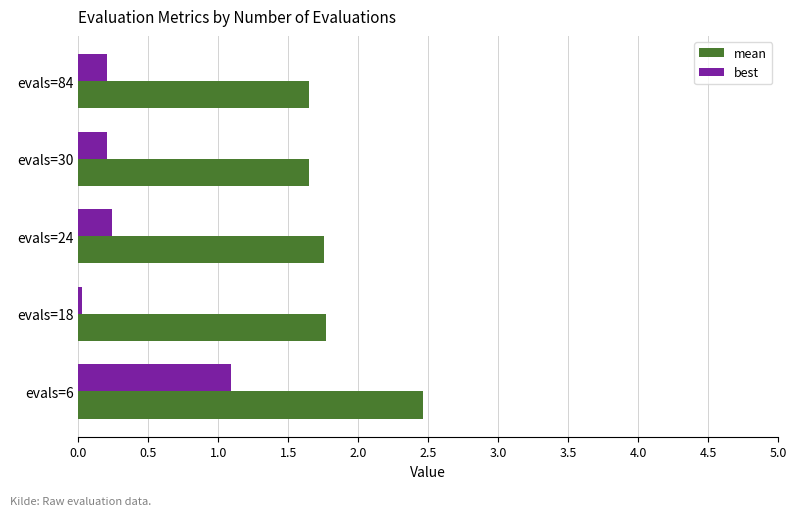

Which series has the largest total across all categories?

mean